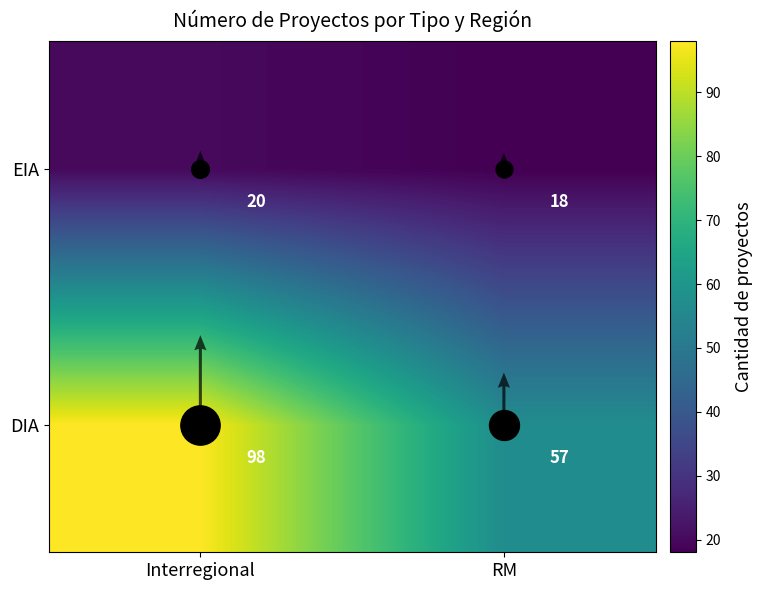

Where is DIA nearest to the value 77?

RM